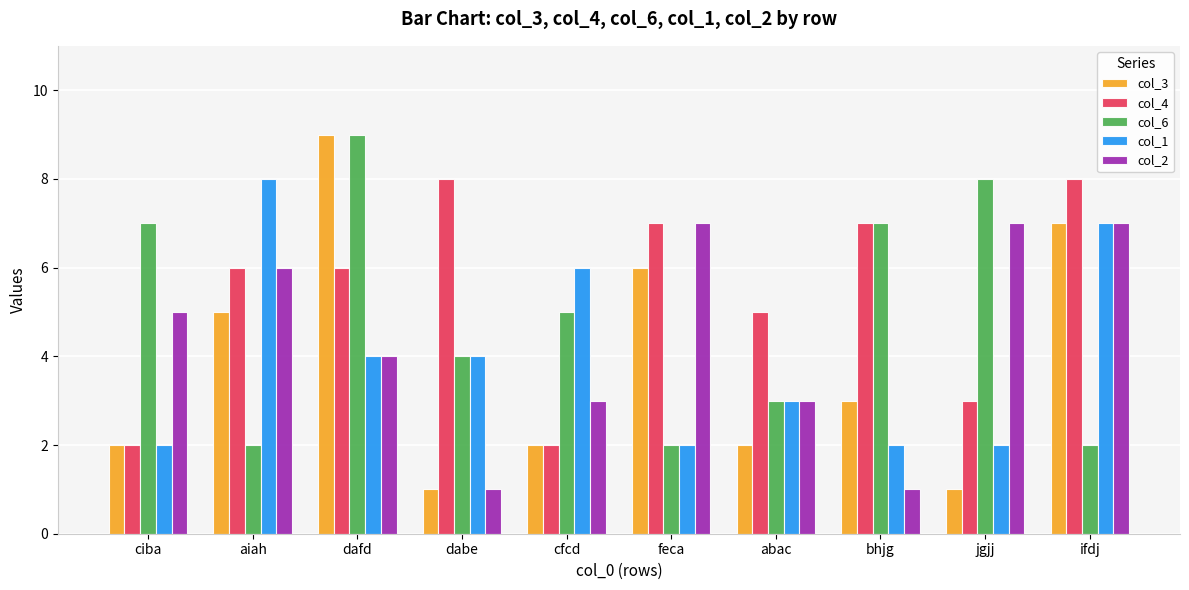

Reading left to right, extract all data points from this chart.

col_3: ciba=2	aiah=5	dafd=9	dabe=1	cfcd=2	feca=6	abac=2	bhjg=3	jgjj=1	ifdj=7
col_4: ciba=2	aiah=6	dafd=6	dabe=8	cfcd=2	feca=7	abac=5	bhjg=7	jgjj=3	ifdj=8
col_6: ciba=7	aiah=2	dafd=9	dabe=4	cfcd=5	feca=2	abac=3	bhjg=7	jgjj=8	ifdj=2
col_1: ciba=2	aiah=8	dafd=4	dabe=4	cfcd=6	feca=2	abac=3	bhjg=2	jgjj=2	ifdj=7
col_2: ciba=5	aiah=6	dafd=4	dabe=1	cfcd=3	feca=7	abac=3	bhjg=1	jgjj=7	ifdj=7